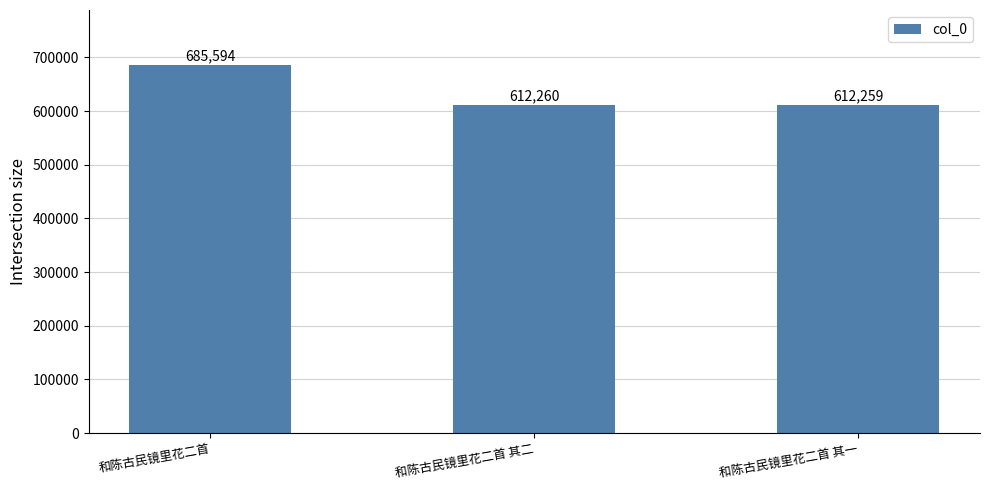

How many distinct data groups are displayed?

1